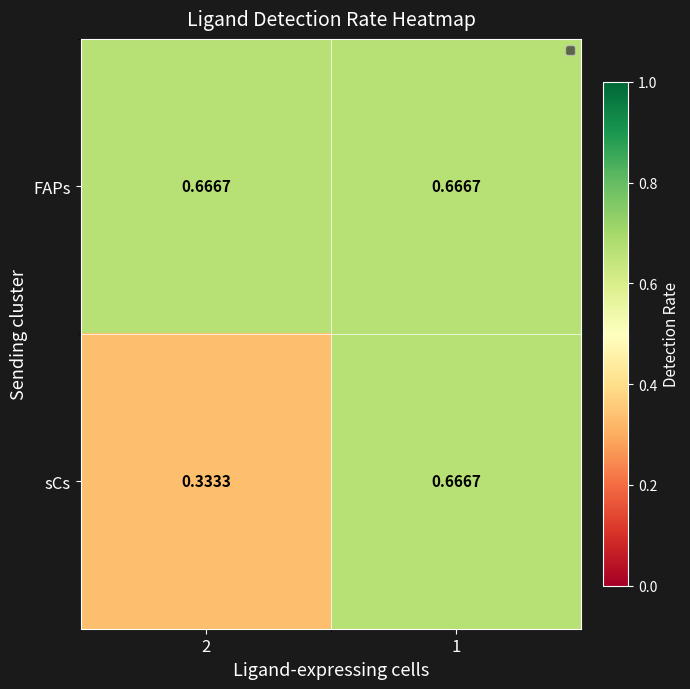

Is the value of FAPs at 1 greater than the value of sCs at 2?

Yes